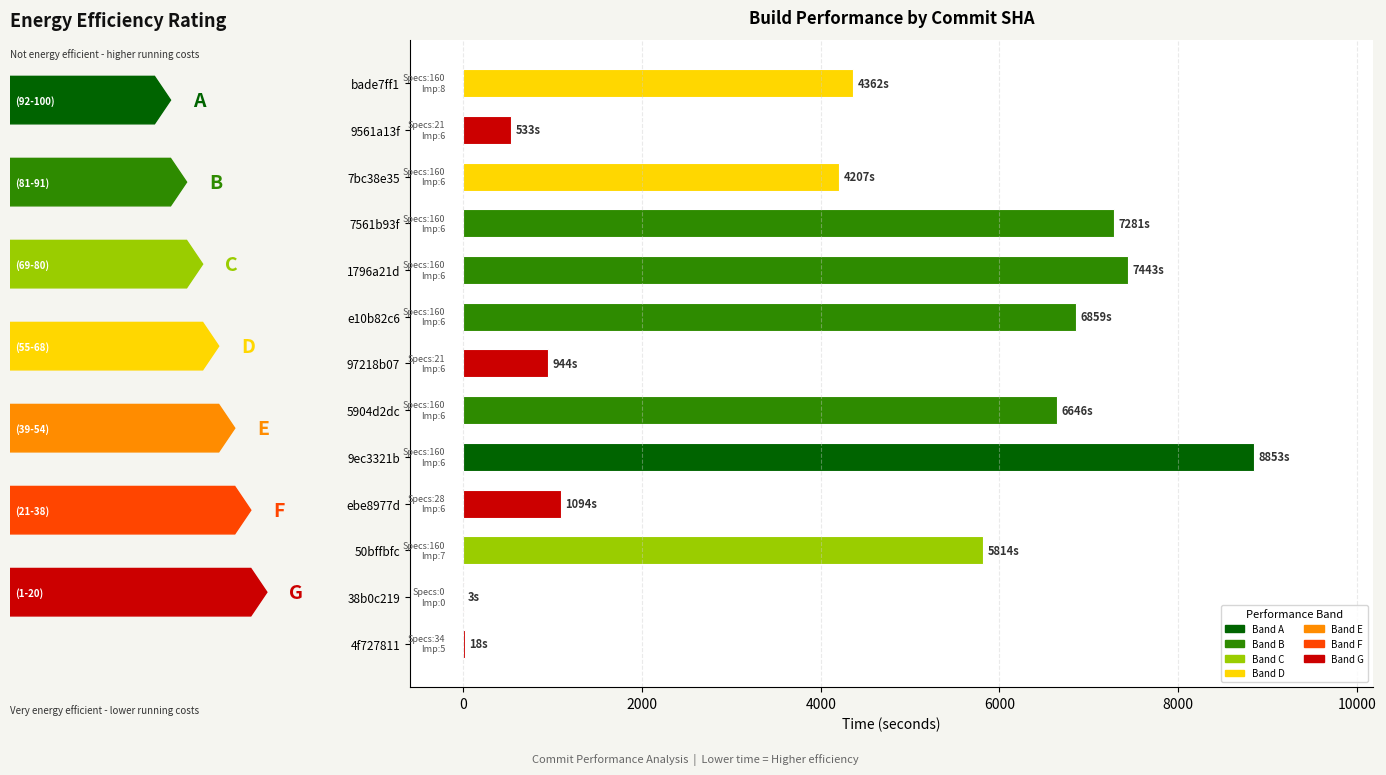

What is the greatest value displayed?

8853.2